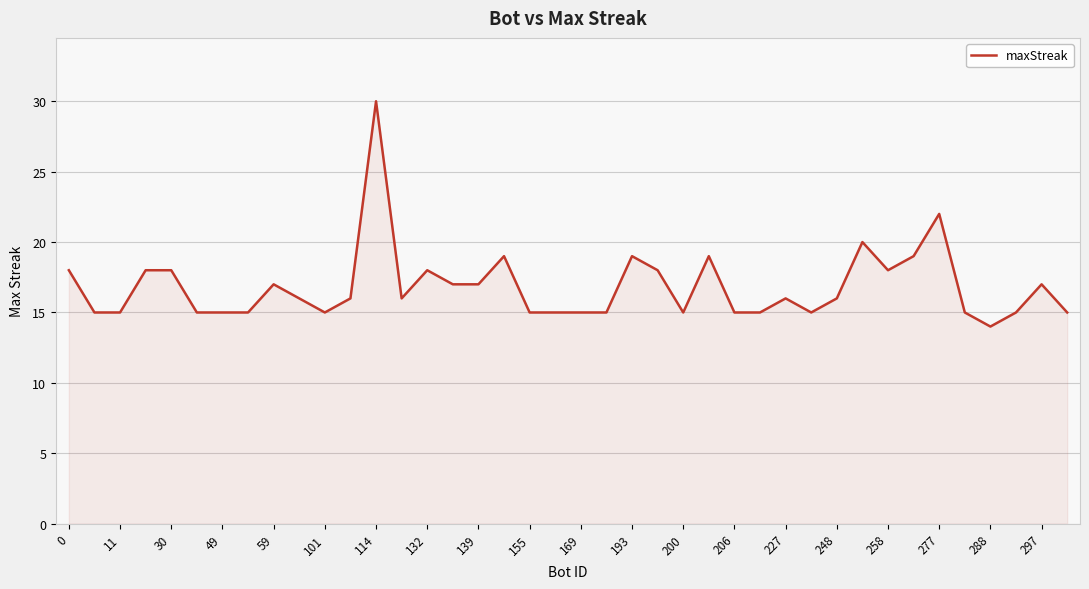

What is the smallest value displayed?

14